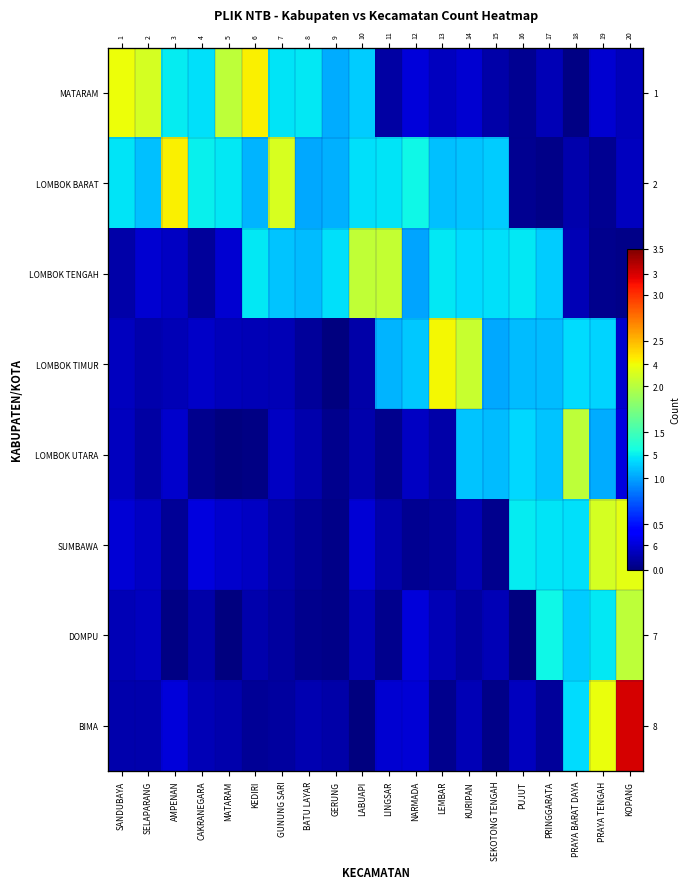

What is the difference between the maximum and second lowest values in the MATARAM series?

2.2